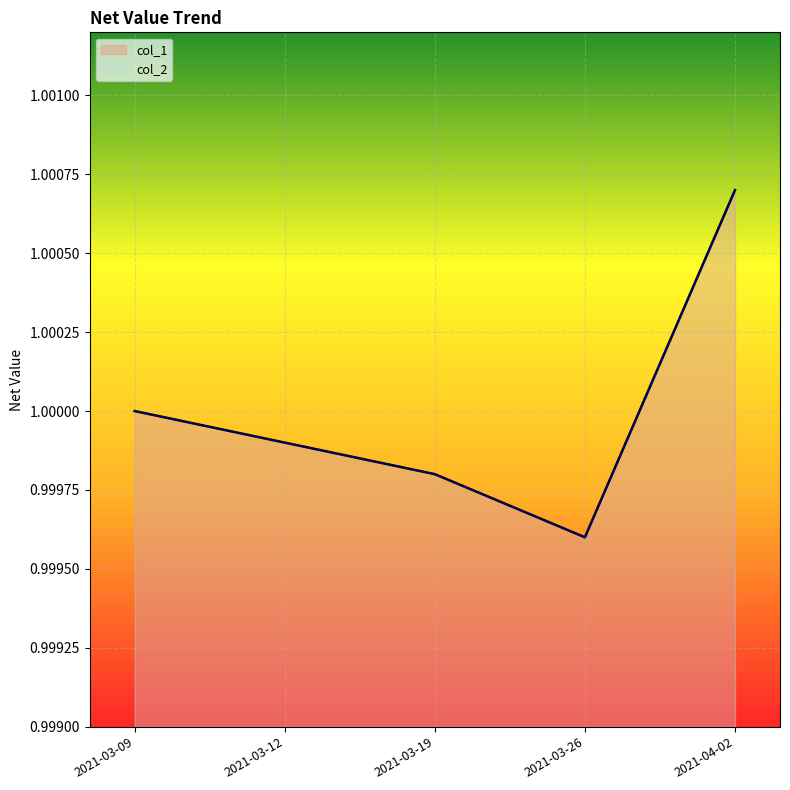

Does the chart display data point markers on the line(s)?

No